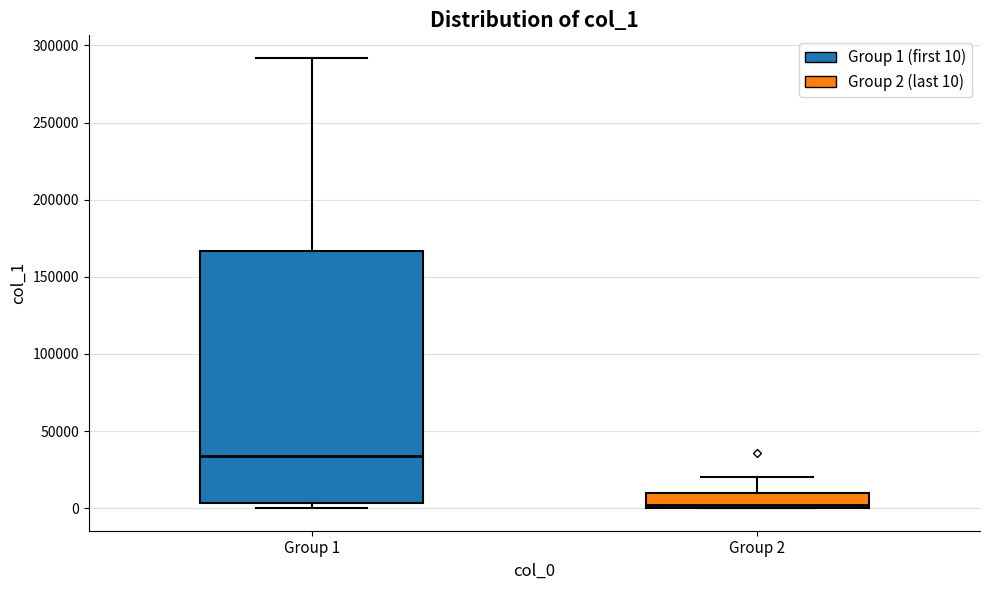

Where is the lower edge of the box for Group 2 on the y-axis? The values are not printed on the chart, so give them approximately, as read against the axis.

0